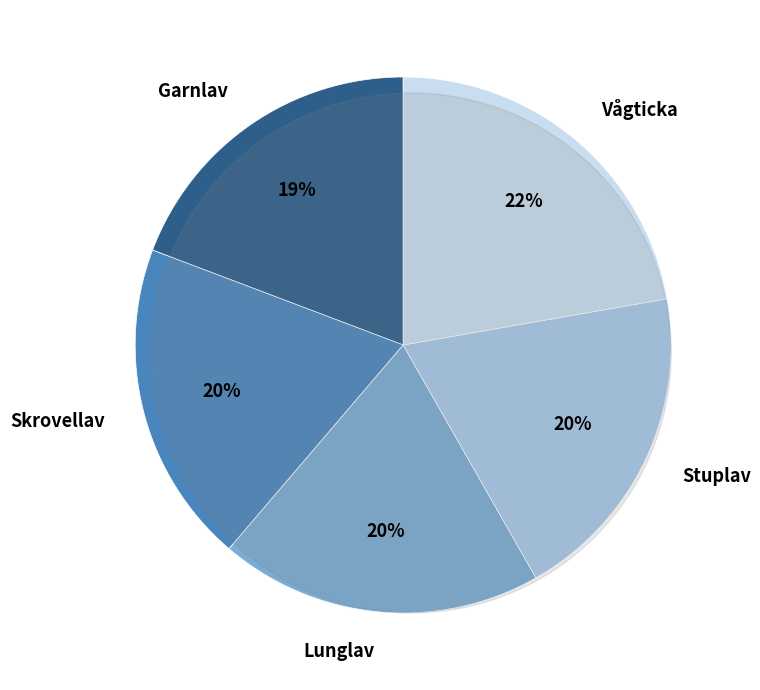

To the nearest percent, what is the combined percentage of Vågticka and Skrovellav?

42%